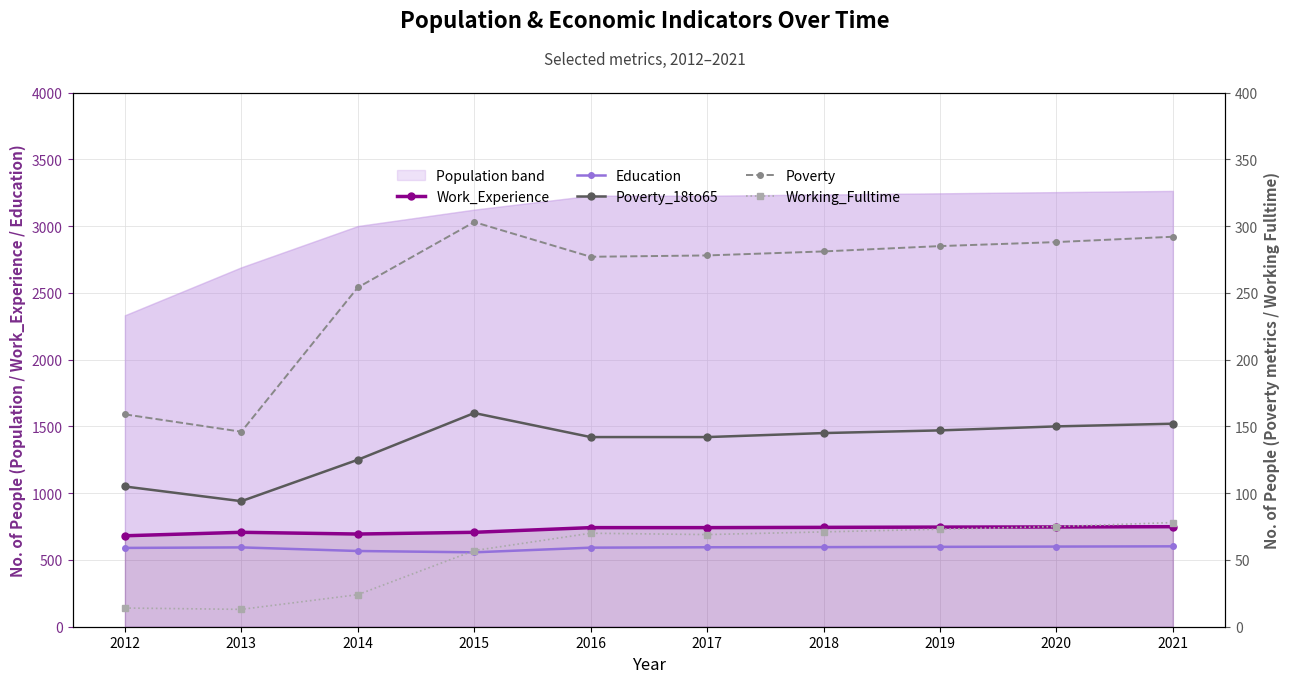

What is the total value across all series at 2016?

1823